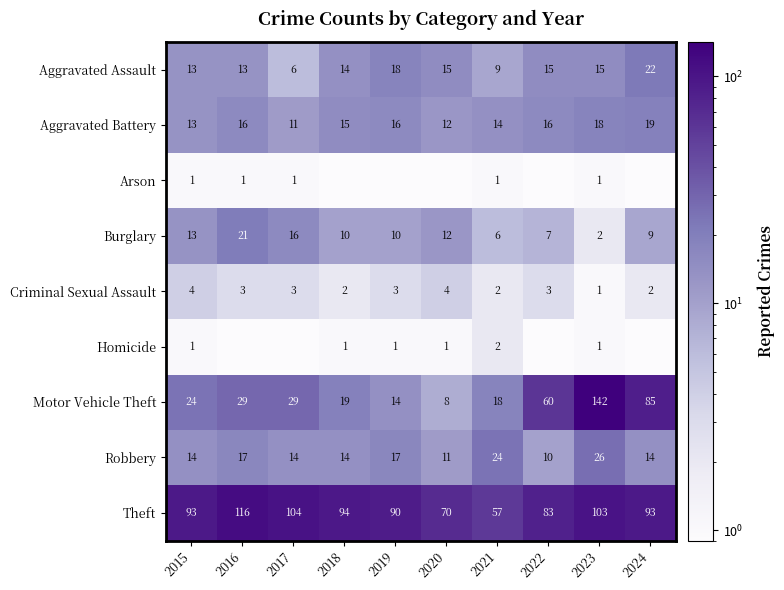

How many distinct data groups are displayed?

9